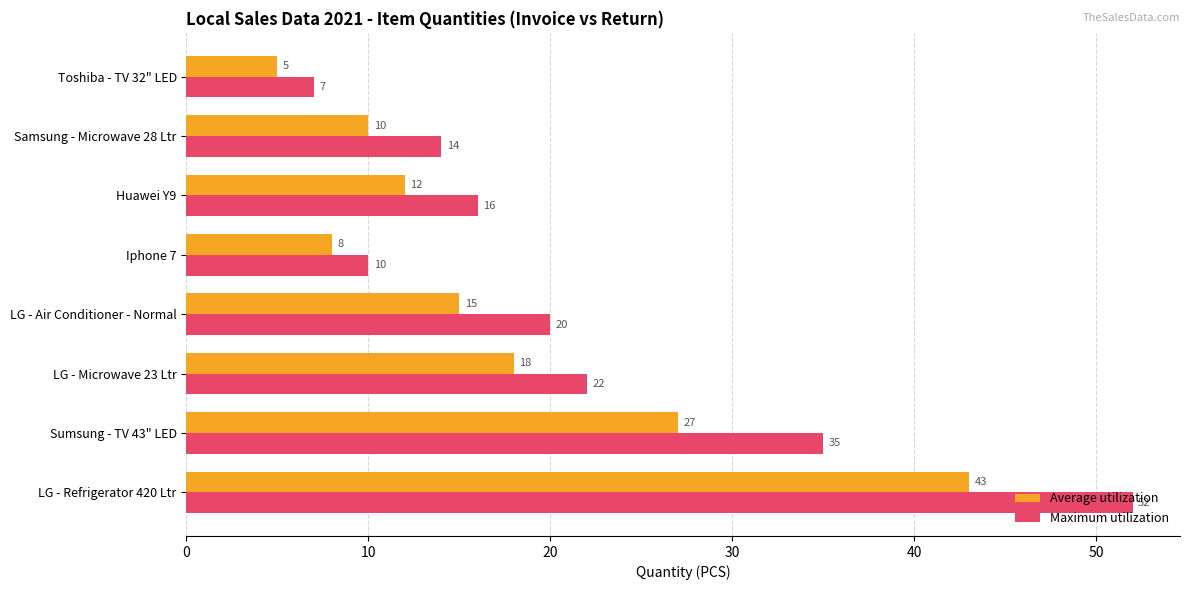

True or false: Average utilization has a value of 4 at Iphone 7.

False